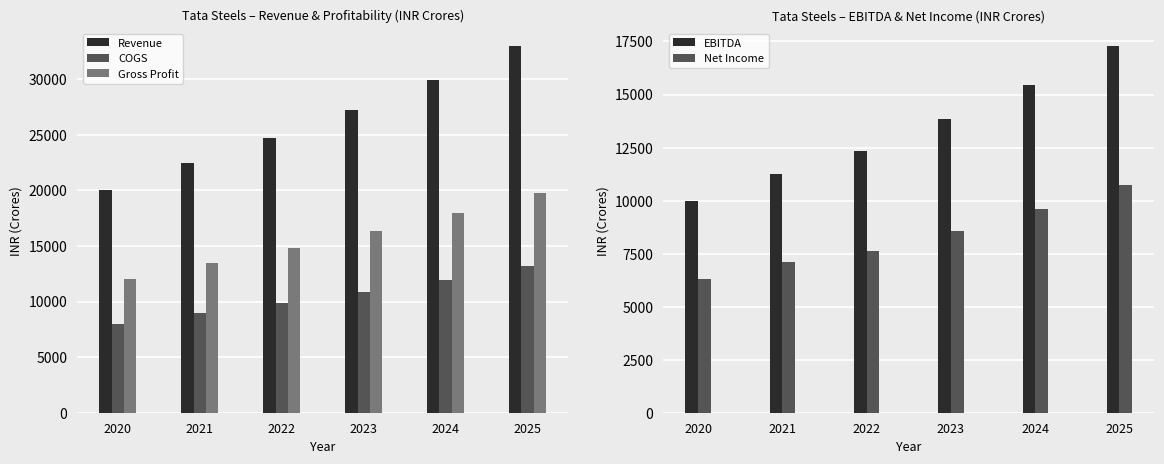

Reading right to left, what are all the values shown in this chart?

Revenue: 2025=32942.2	2024=29947.5	2023=27225.0	2022=24750.0	2021=22500.0	2020=20000.0
COGS: 2025=13176.9	2024=11979.0	2023=10890.0	2022=9900.0	2021=9000.0	2020=8000.0
Gross Profit: 2025=19765.3	2024=17968.5	2023=16335.0	2022=14850.0	2021=13500.0	2020=12000.0
EBITDA: 2025=17265.3	2024=15468.5	2023=13835.0	2022=12350.0	2021=11250.0	2020=10000.0
Net Income: 2025=10757.8	2024=9604.8	2023=8556.6	2022=7603.8	2021=7087.5	2020=6300.0